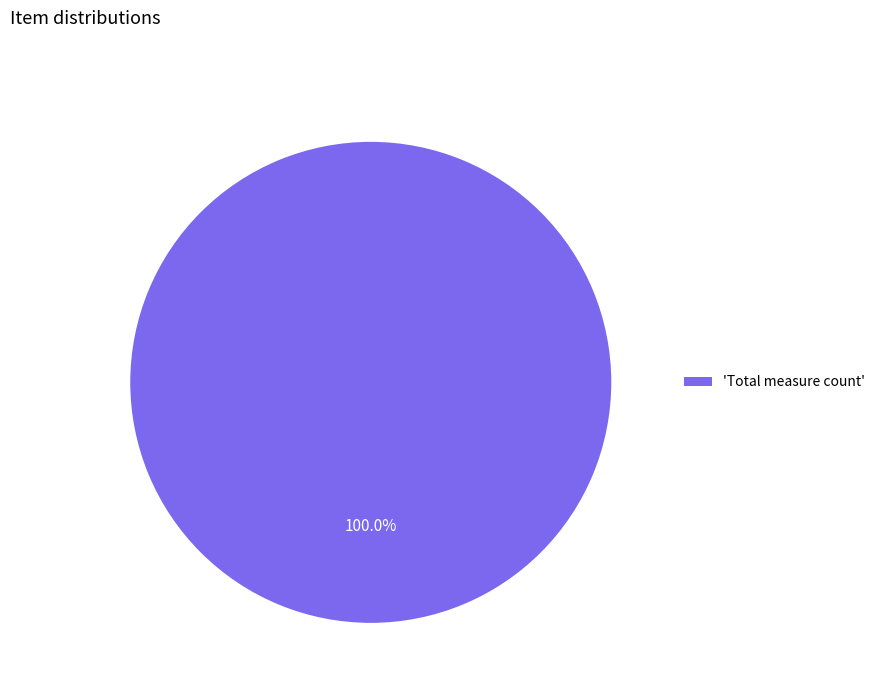

Rank the categories by value from highest to lowest.

'Total measure count'